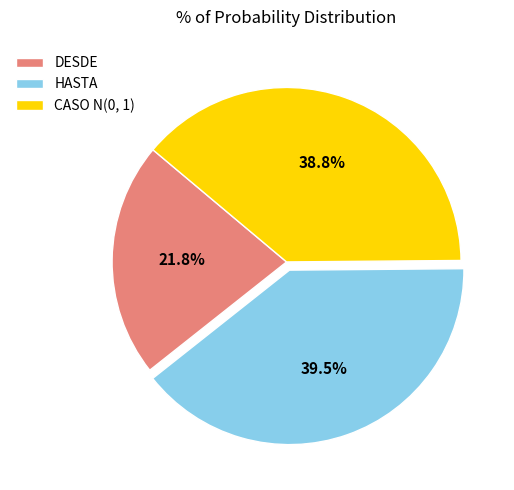

Is there any slice that represents more than half of the pie?

No